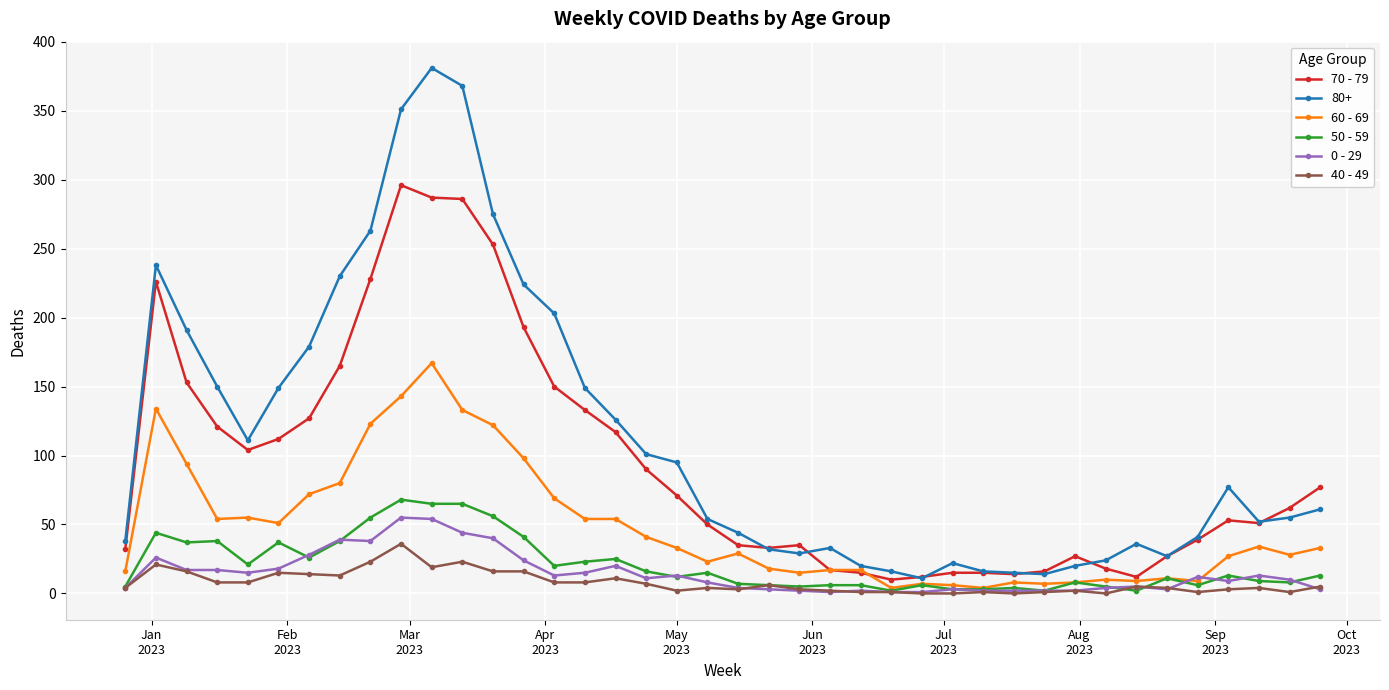

Which series has the largest total across all categories?

80+